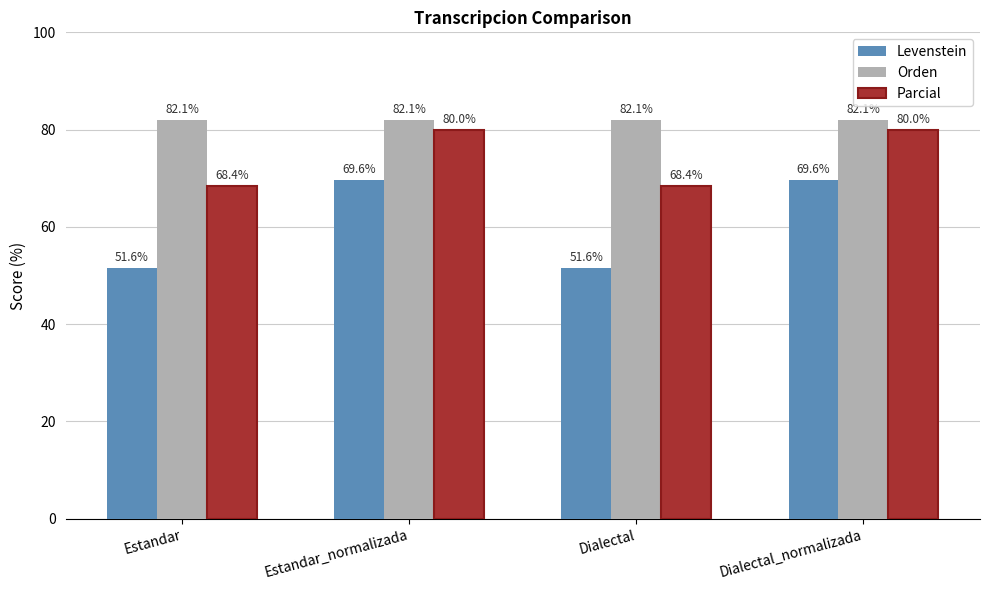

At how many categories does at least one series exceed 58?

4